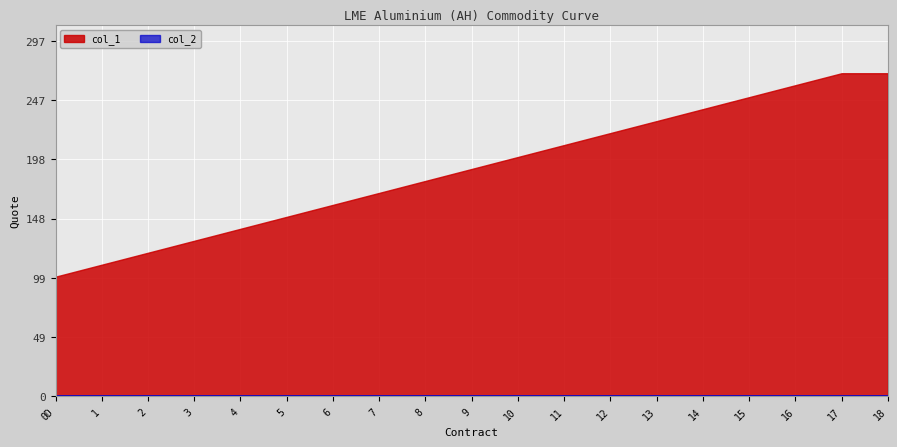

Reading right to left, what are all the values shown in this chart?

col_1: 270	270	260	250	240	230	220	210	200	190	180	170	160	150	140	130	120	110	100
col_2: 0	0	0	0	0	0	0	0	0	0	0	0	0	0	0	0	0	0	0